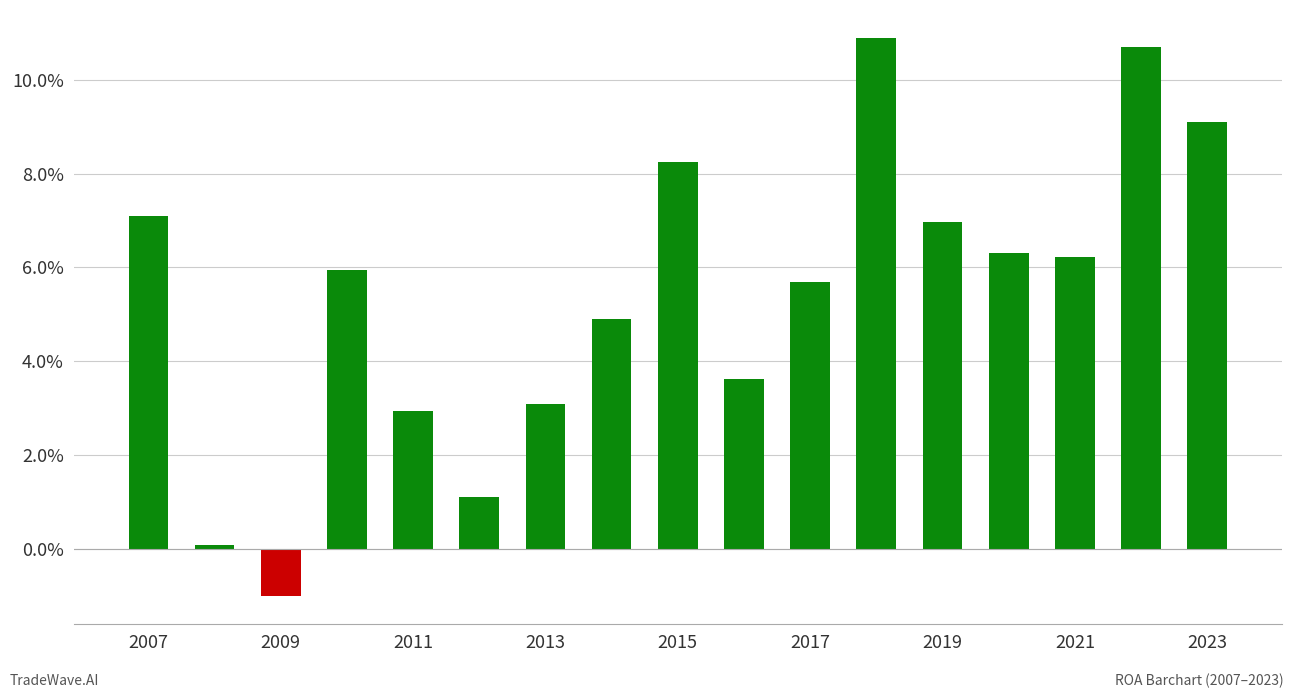

What is the greatest value displayed?

10.9